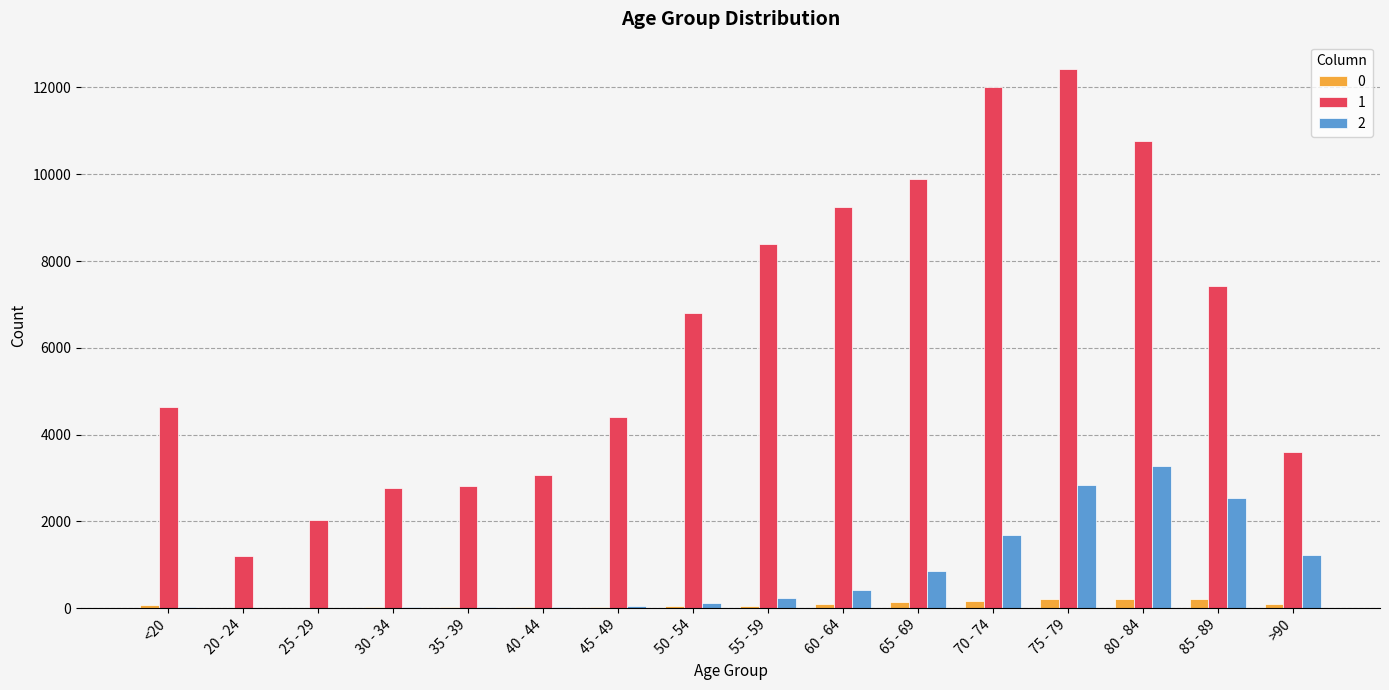

At which category does the chart reach its peak across all series?

75 - 79